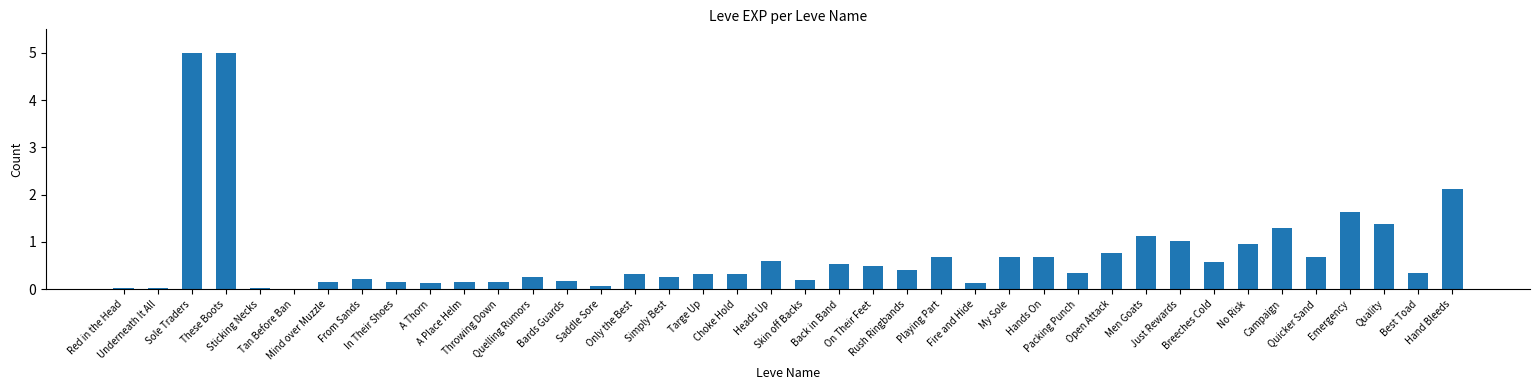

What is the maximum value shown in the chart?

5.0